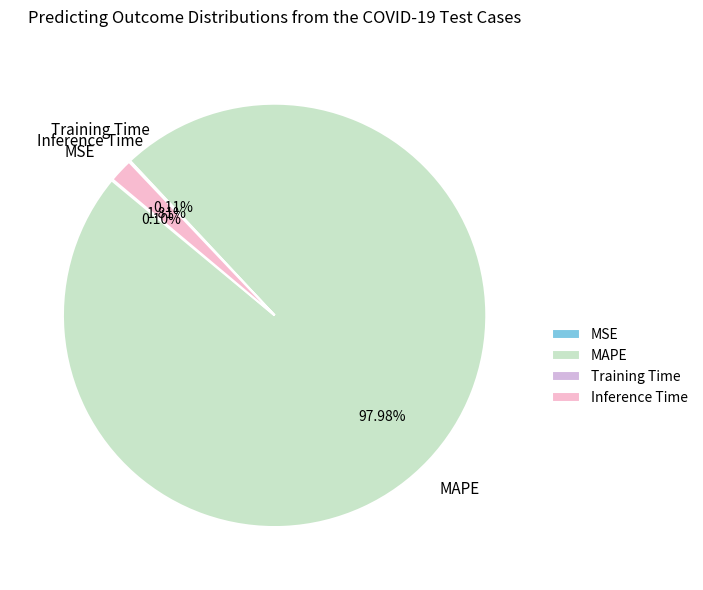

How much of the chart is everything except Inference Time?

98.2%